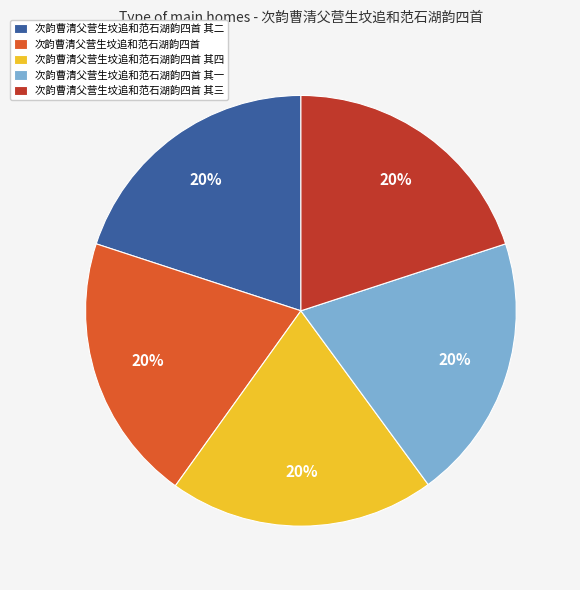

The 次韵曹清父营生坟追和范石湖韵四首 其四 slice represents 20% of the pie. True or false?

True